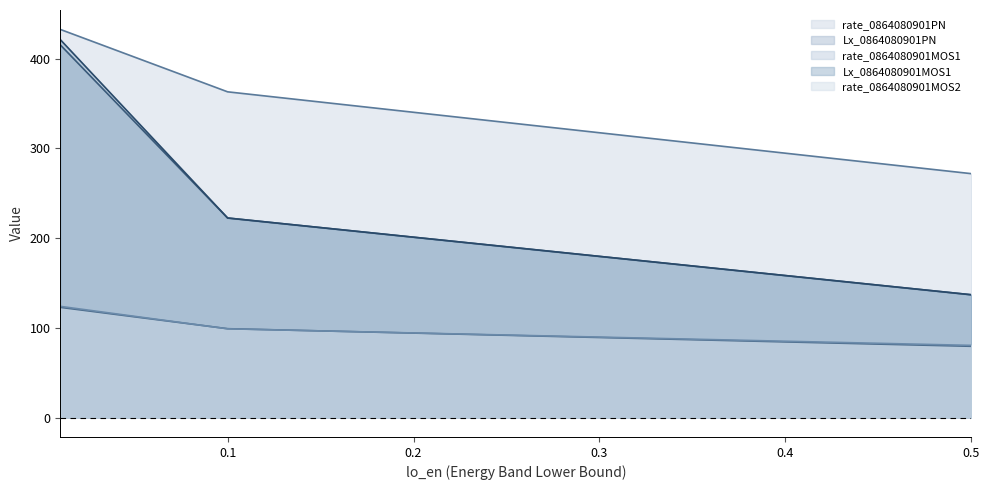

What is the total value across all series at 0.01?

1515.9